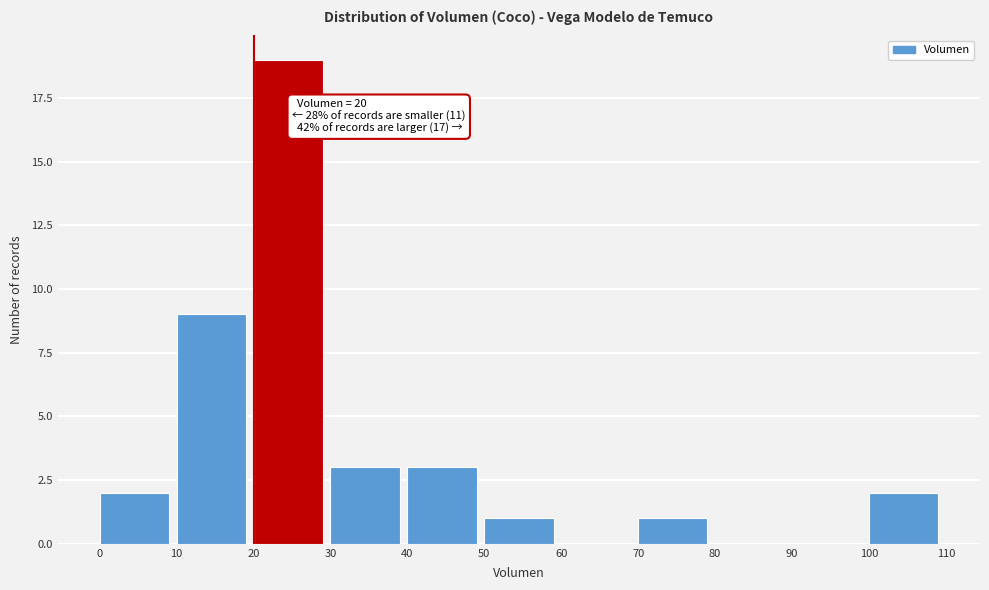

Which range on the x-axis has the tallest bar?

20 to 30